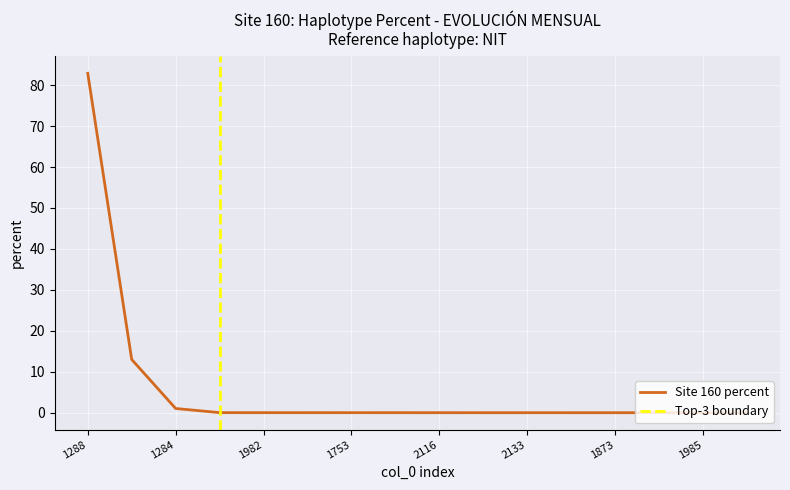

Reading left to right, what are all the values shown in this chart?

1288=82.9	1217=13.0	1284=1.1	1964=0.0	1982=0.0	1837=0.0	1753=0.0	1833=0.0	2116=0.0	2053=0.0	2133=0.0	1930=0.0	1873=0.0	1823=0.0	1985=0.0	2050=0.0